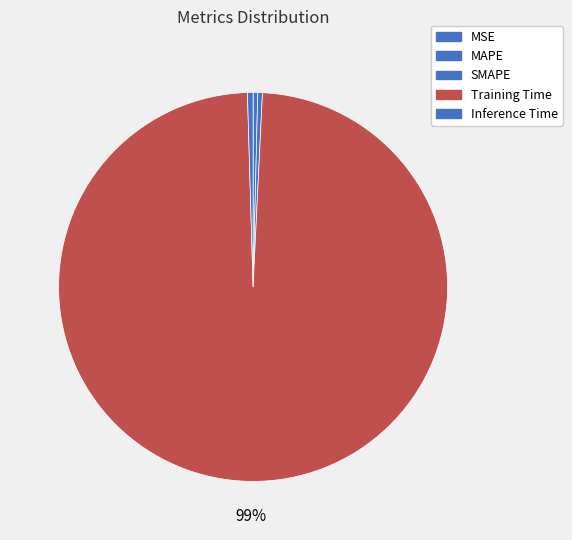

Which slice is the largest?

Training Time